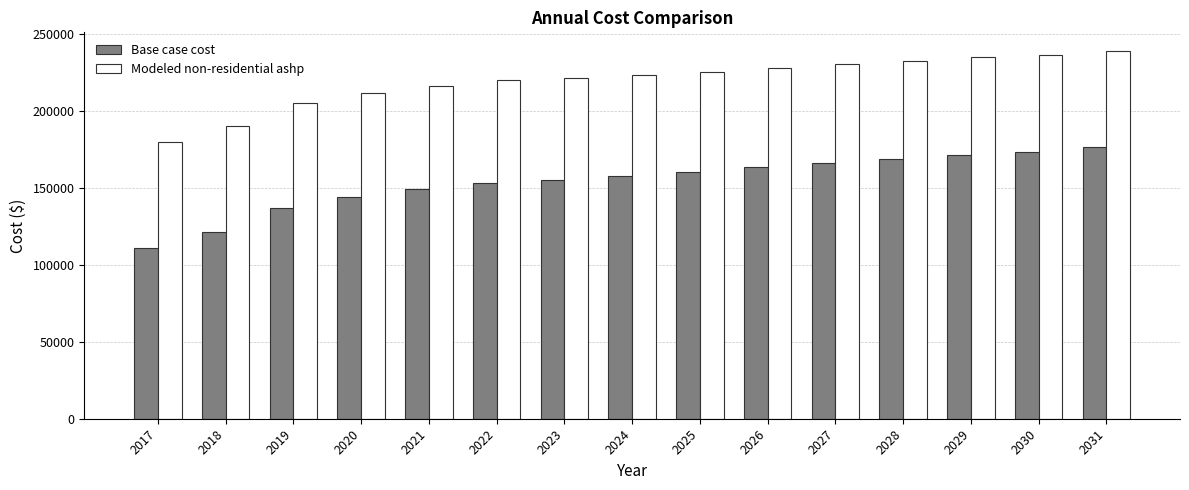

Where is Base case cost nearest to the value 143741?

2020